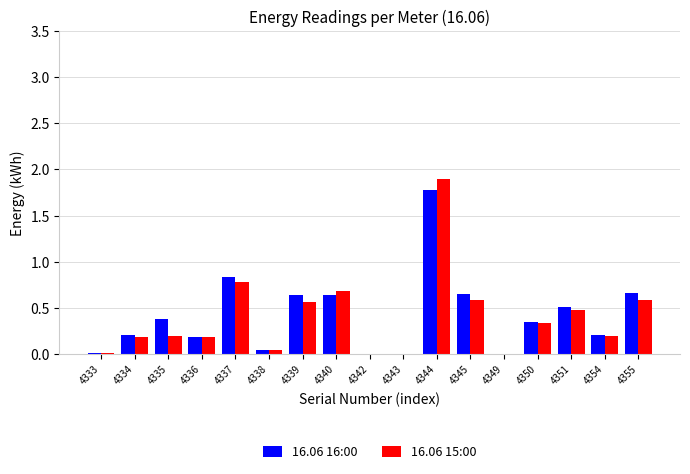

The value of 16.06 15:00 at 4343 is 0.0. True or false?

True